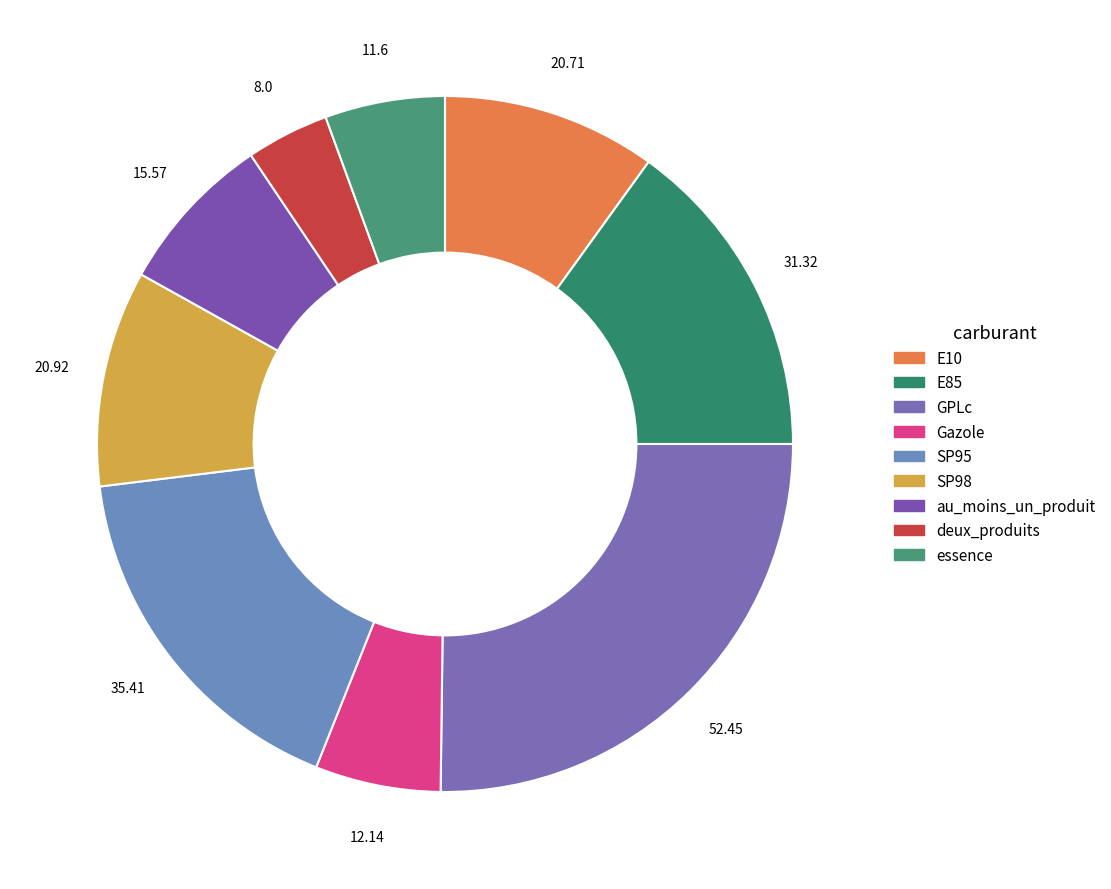

To the nearest percent, what is the average slice percentage?

11%